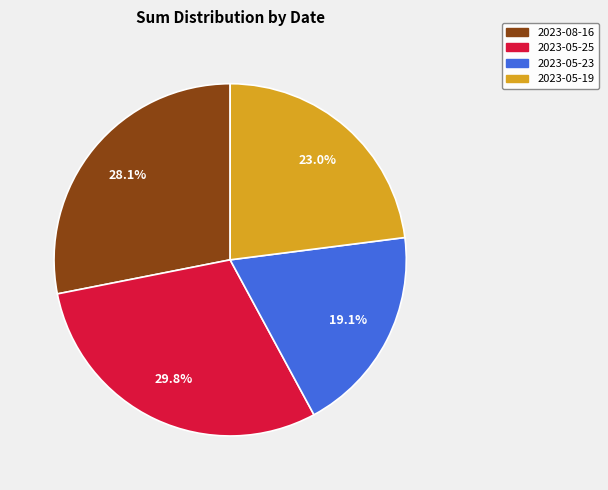

Which category has the biggest portion of the pie?

2023-05-25